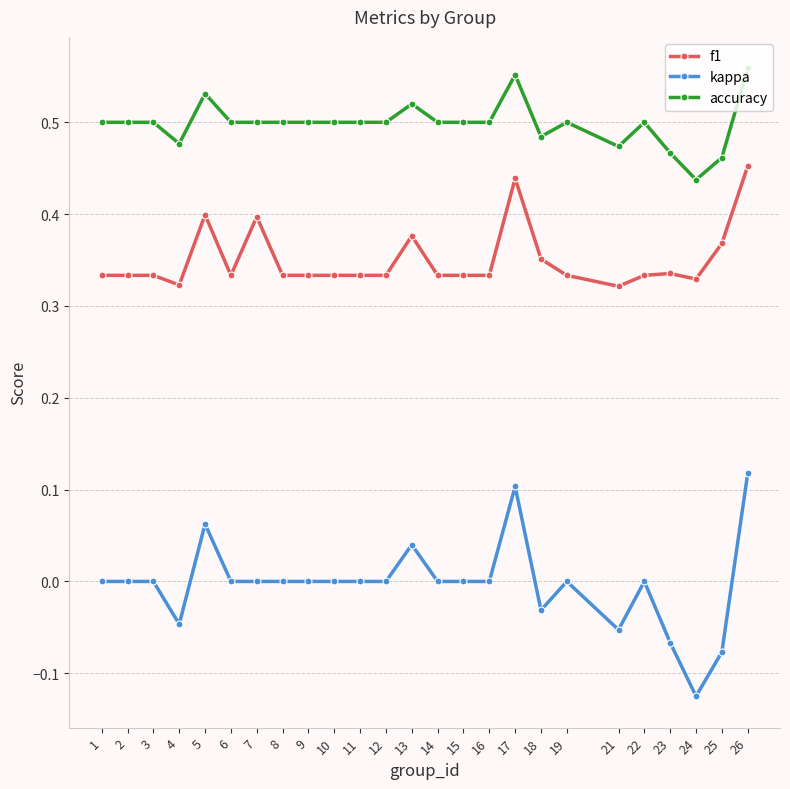

Rank the series by their average value, from lowest to highest.

kappa, f1, accuracy